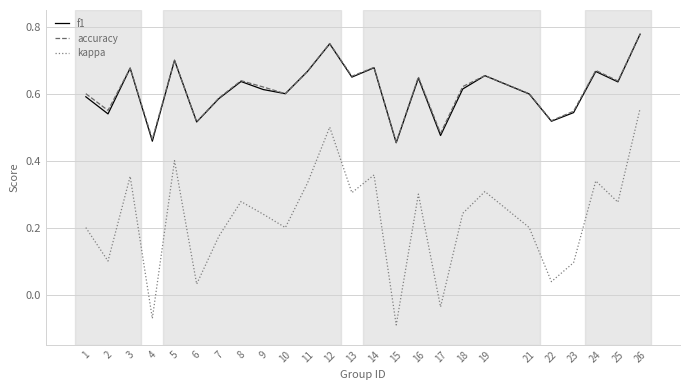

True or false: accuracy has a value of 0.6 at 21.

True